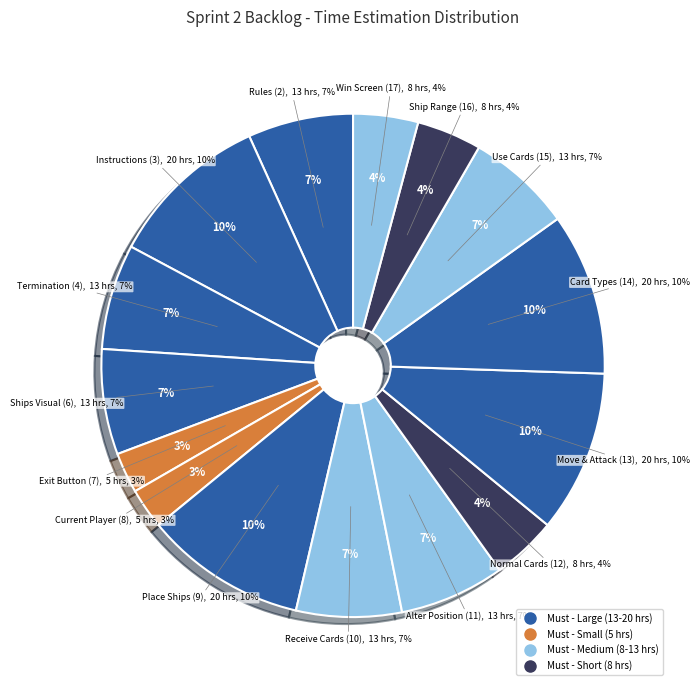

Which slice is the smallest?

Must (ID 7)